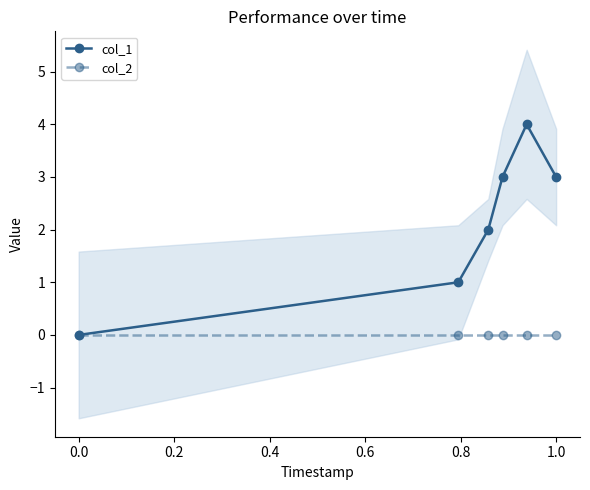

How many data points does each series have?

6